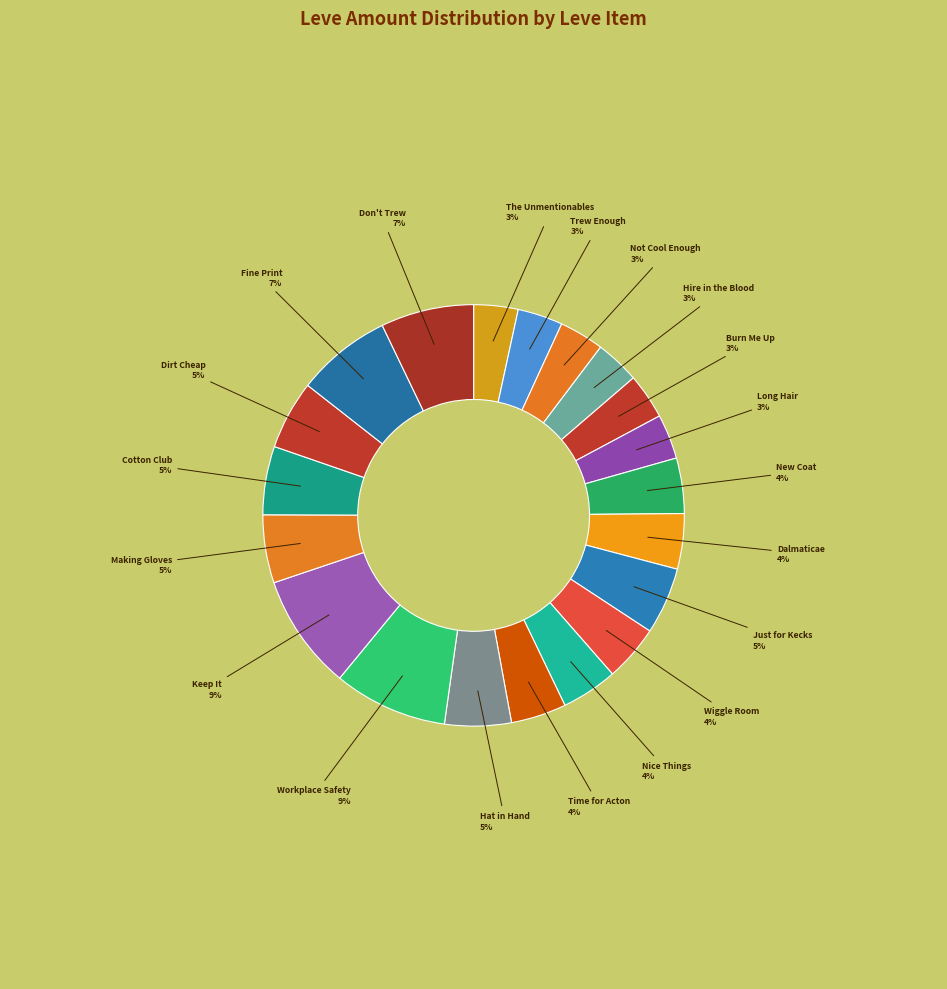

How many slices are in this pie chart?

20